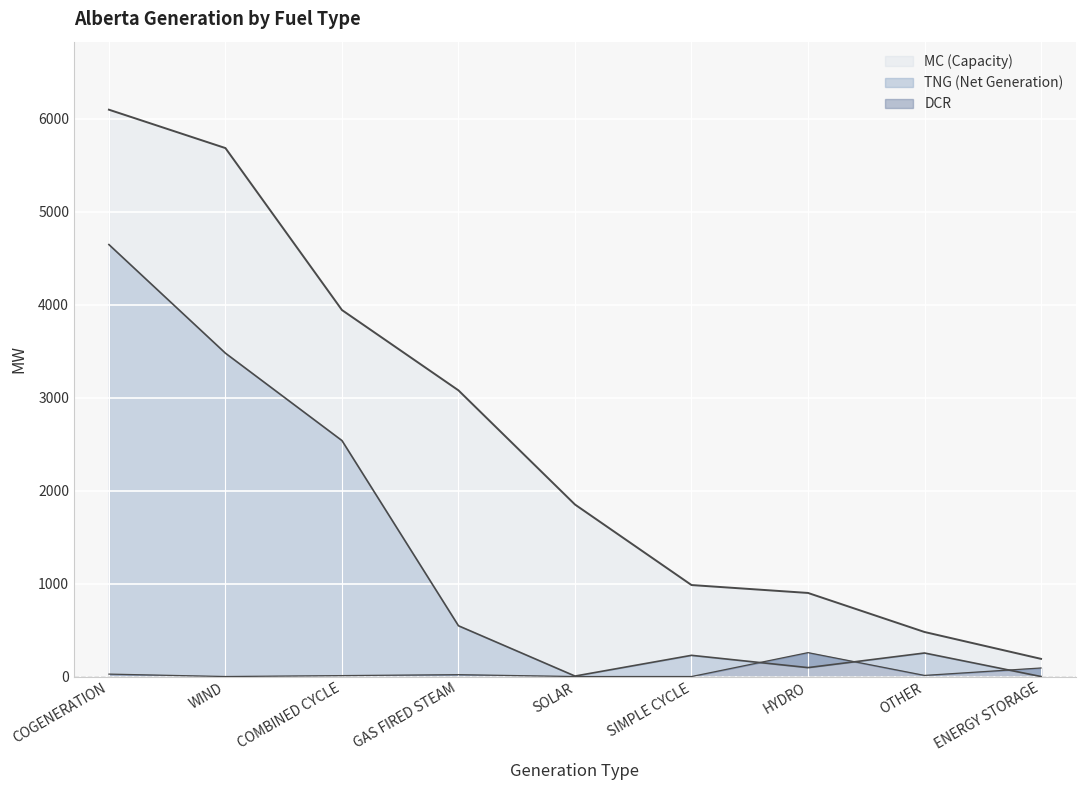

True or false: MC line and TNG line cross at least once.

False